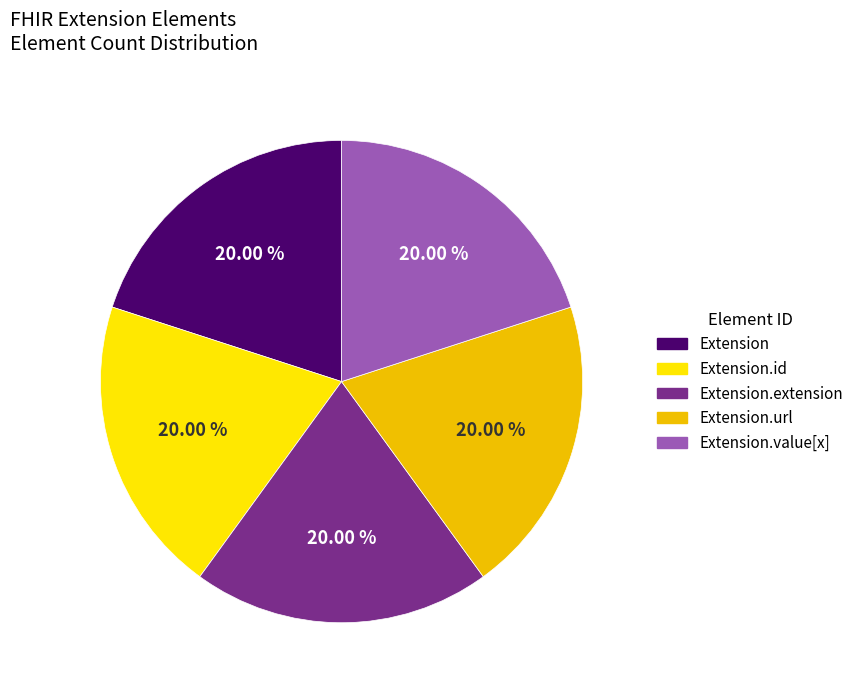

Count the number of slices in the pie.

5